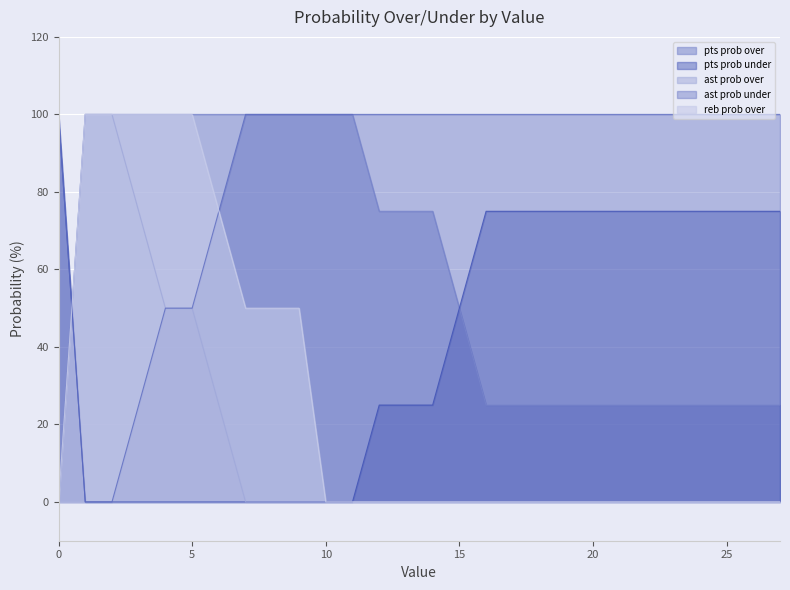

What is the spread (max minus min) of values at 3?

100